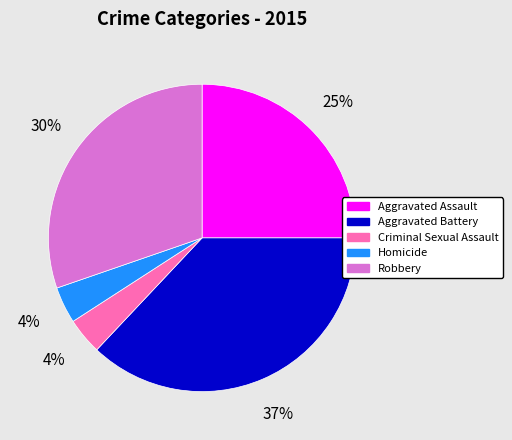

The Homicide slice represents 10% of the pie. True or false?

False